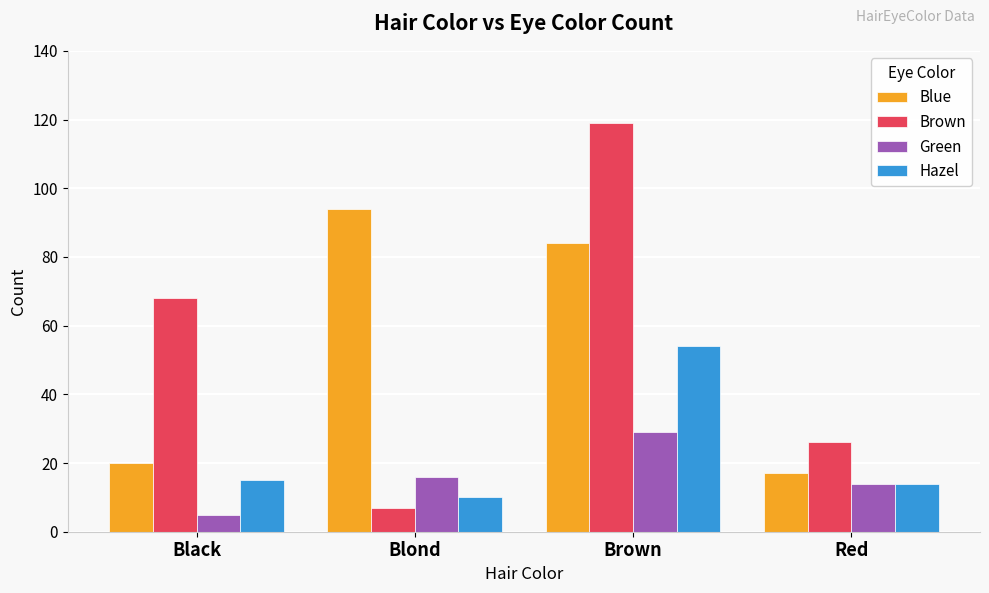

How many distinct data groups are displayed?

4